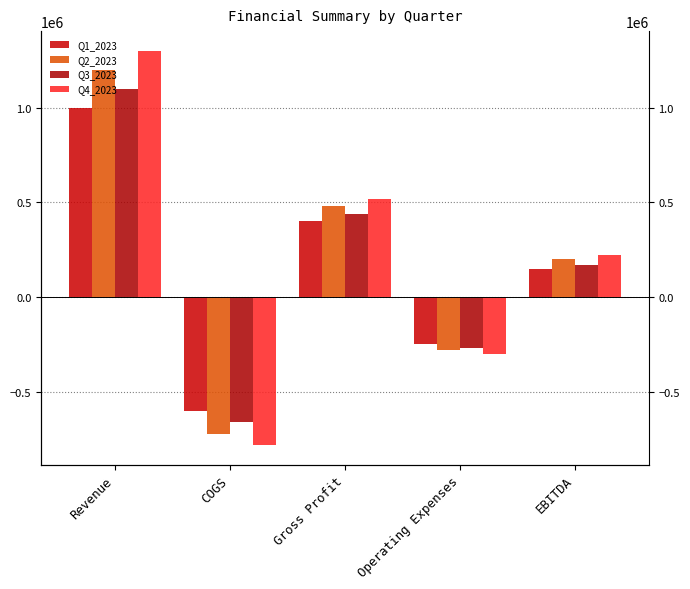

Which category has the highest value across all series?

Revenue